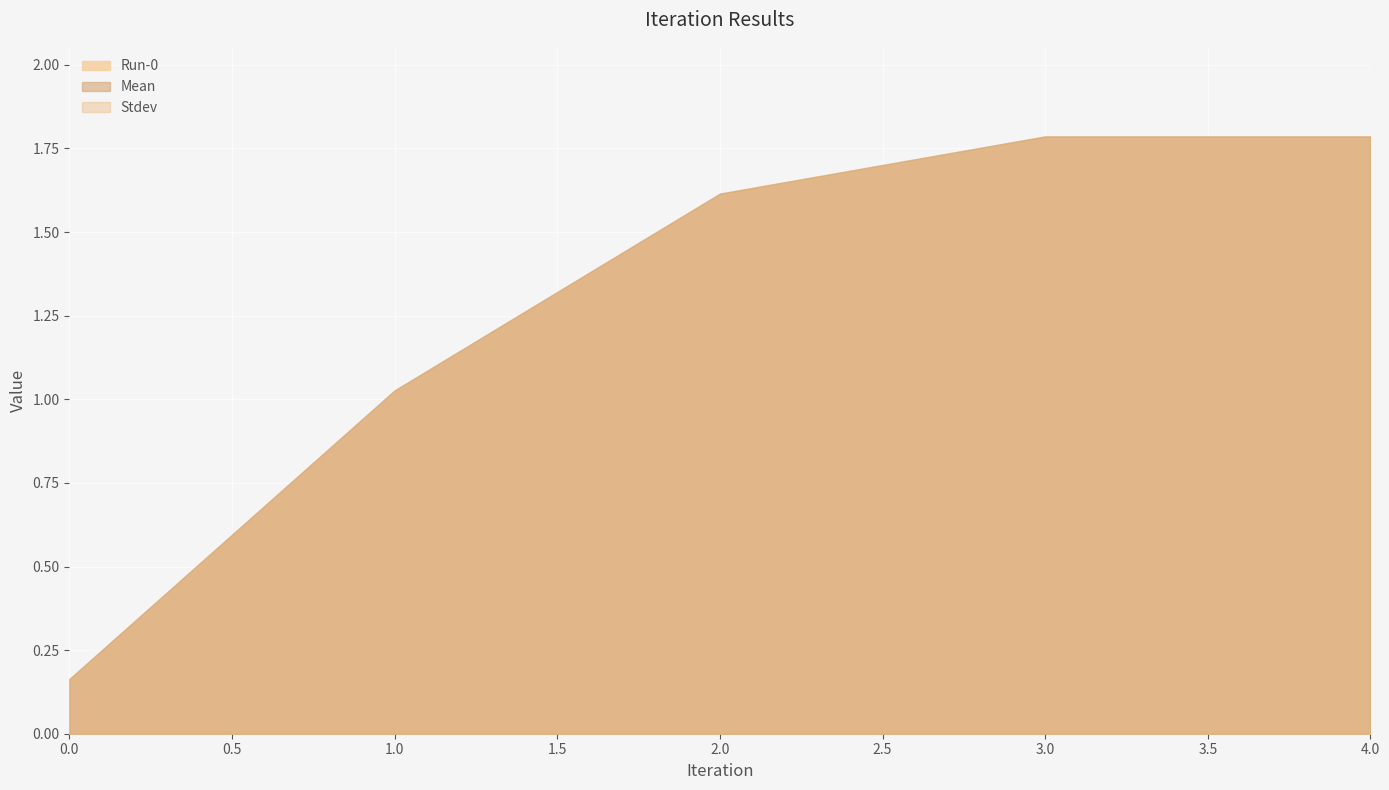

Which series has the largest total across all categories?

Mean